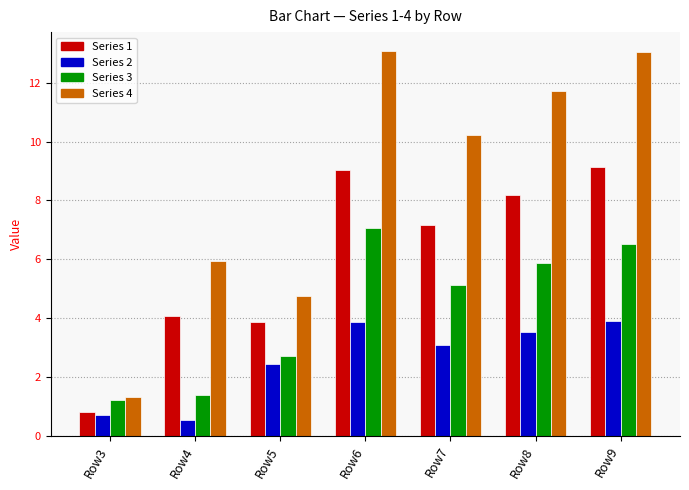

Is it true that Series 4 equals 20.3 at Row9?

False